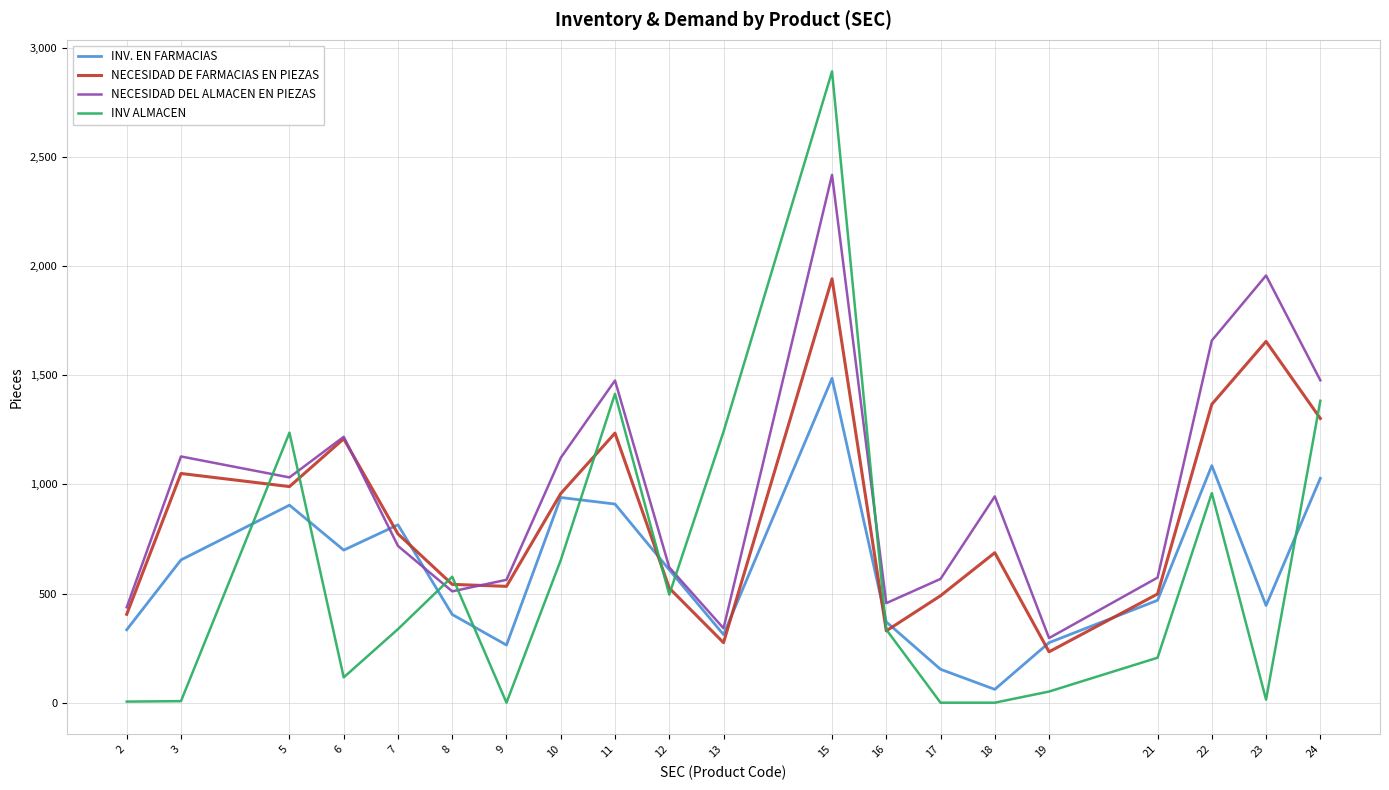

Which category has the highest value across all series?

15